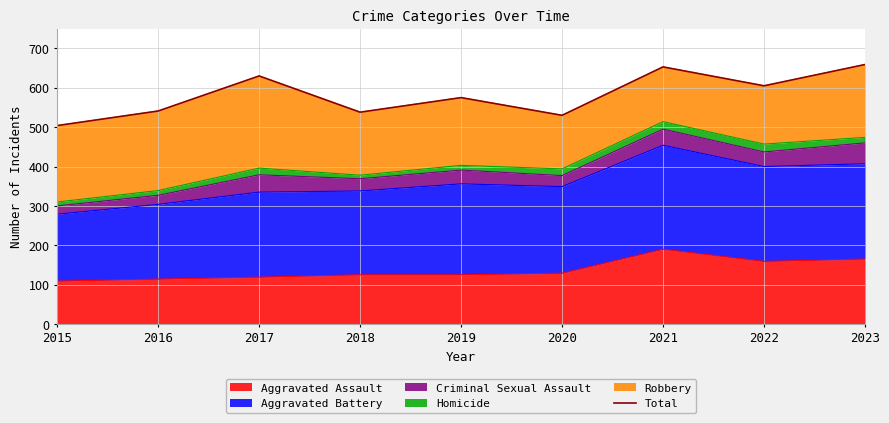

At which category does the data reach its first local peak?

2017